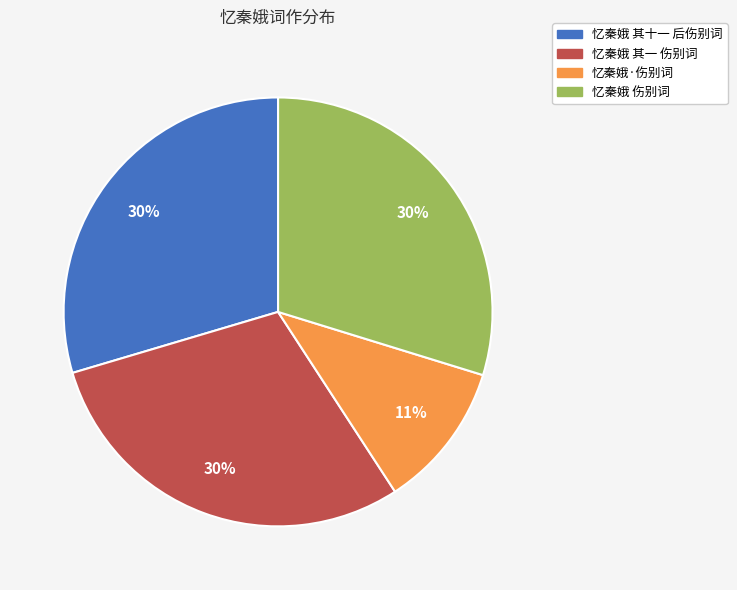

Does any single category account for the majority?

No